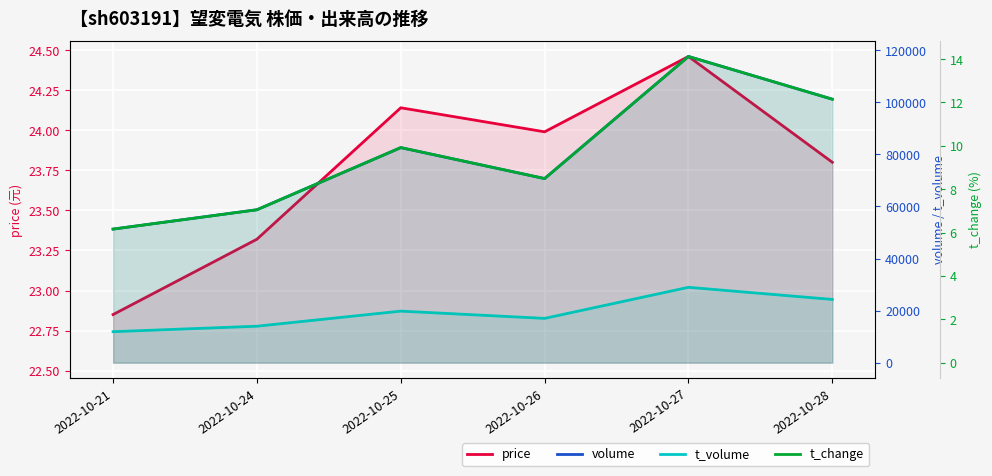

Is the value of t_volume at 2022-10-26 greater than the value of volume at 2022-10-21?

No